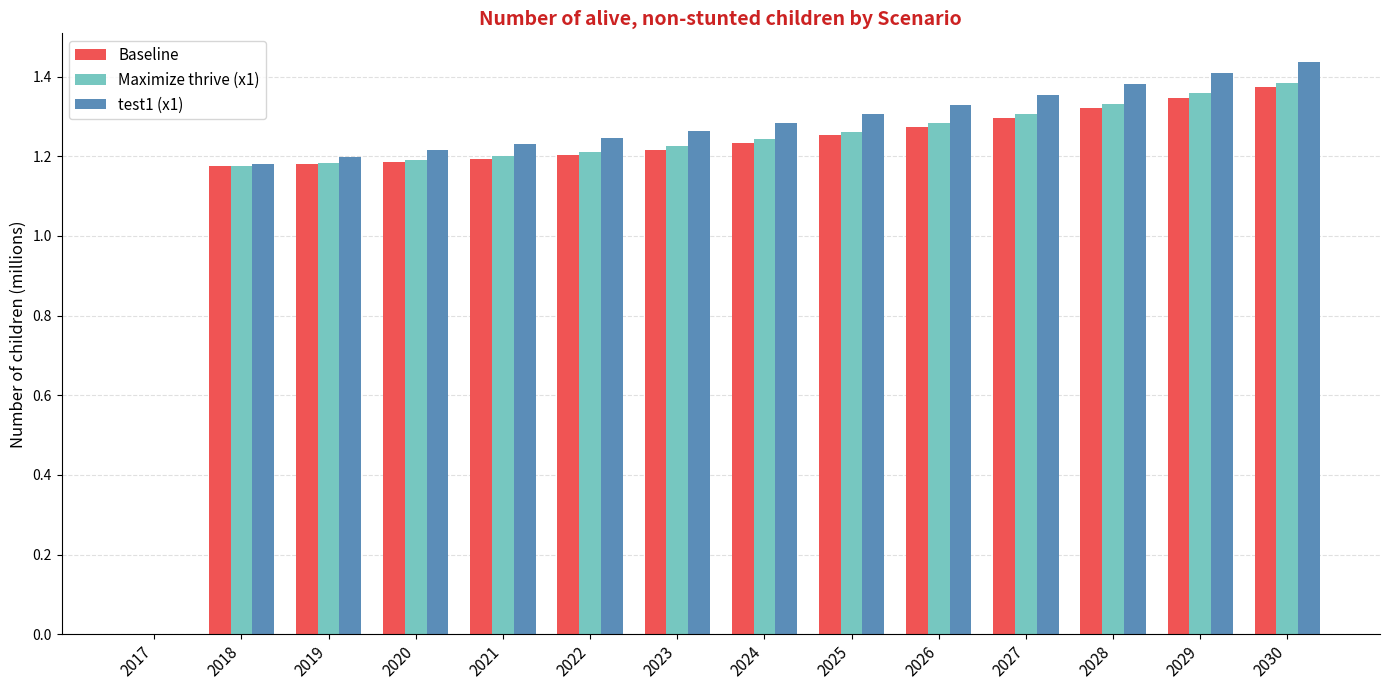

How many Baseline values are between 1 and 2?

13